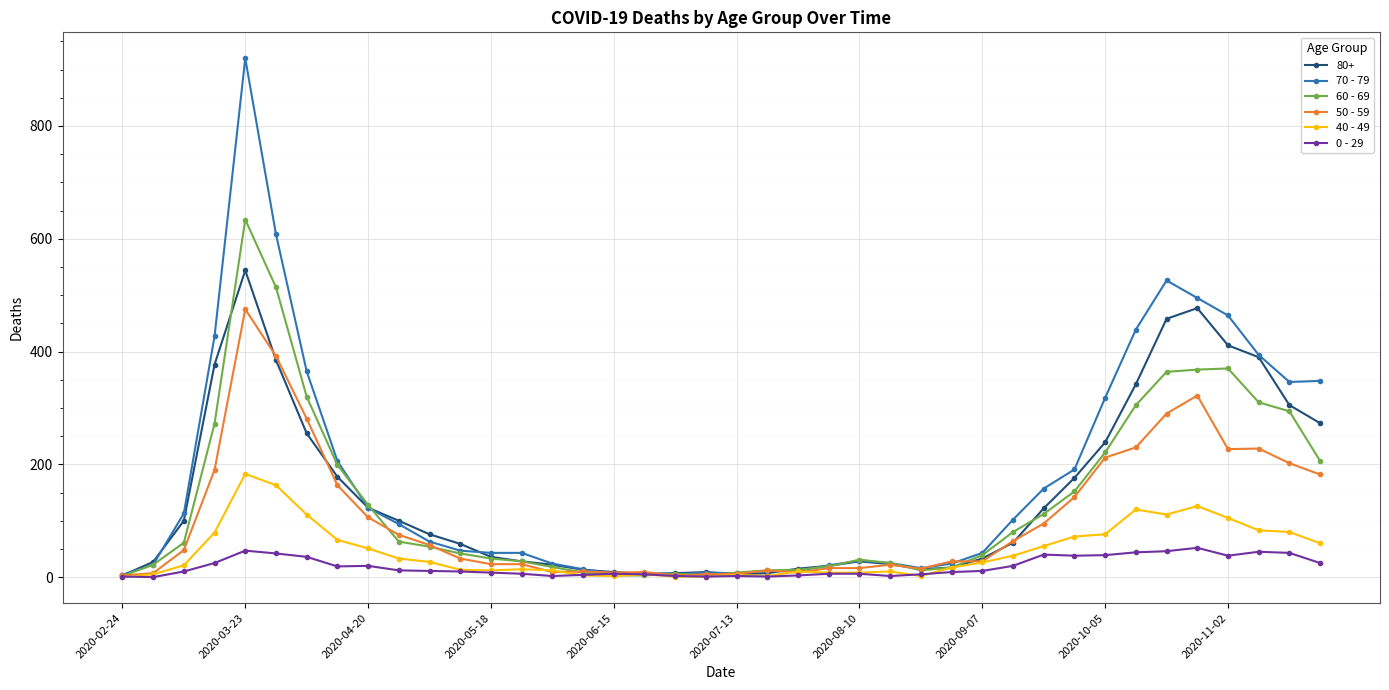

What is the greatest value displayed?

920